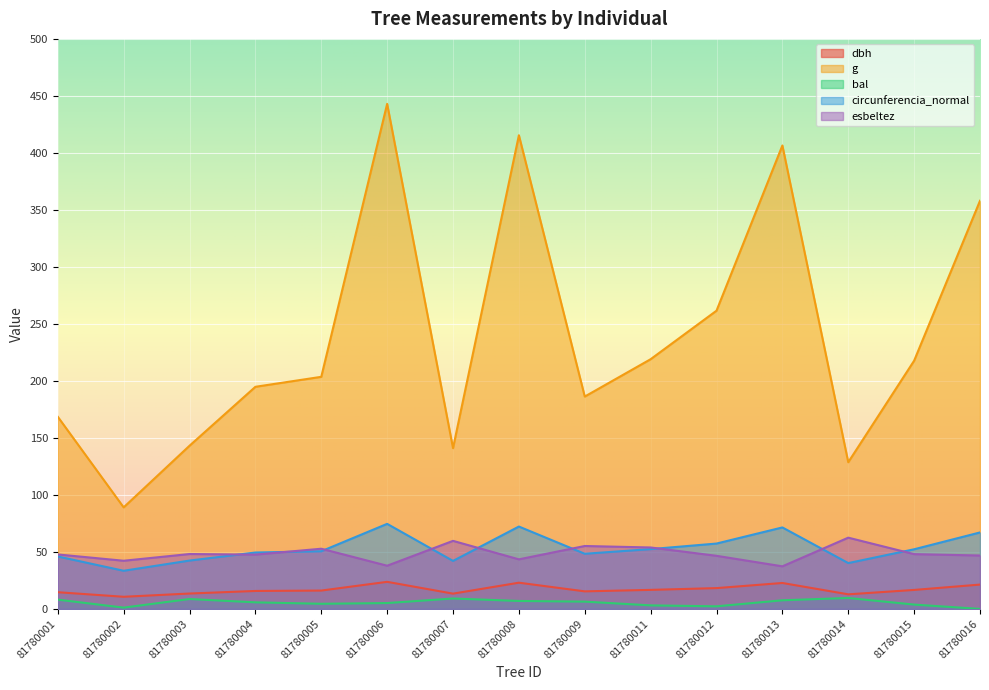

Which has a higher value, 81780007 or 81780005?

81780005